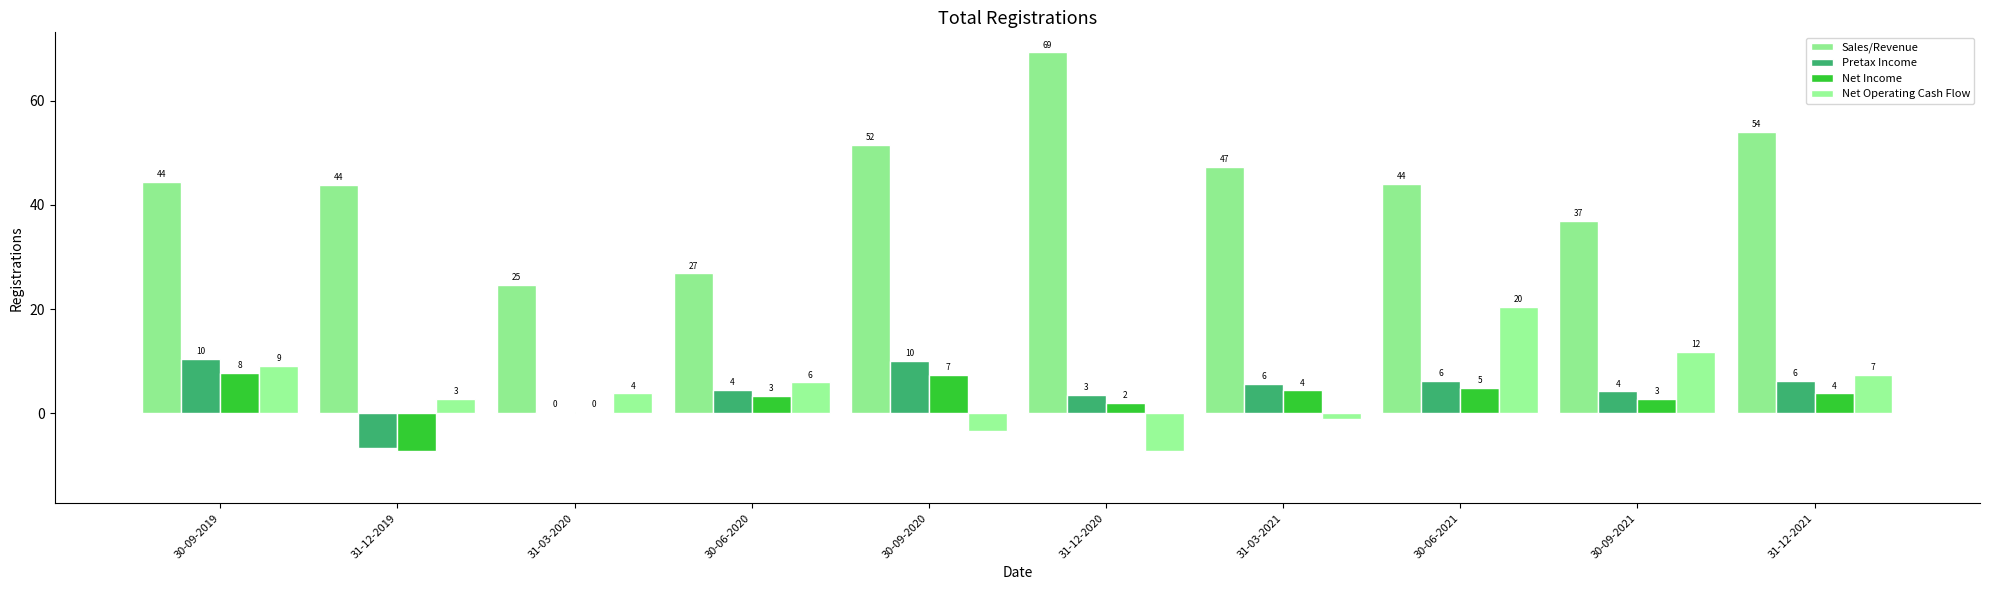

Which category has the lowest value in the Net Income series?

31-12-2019